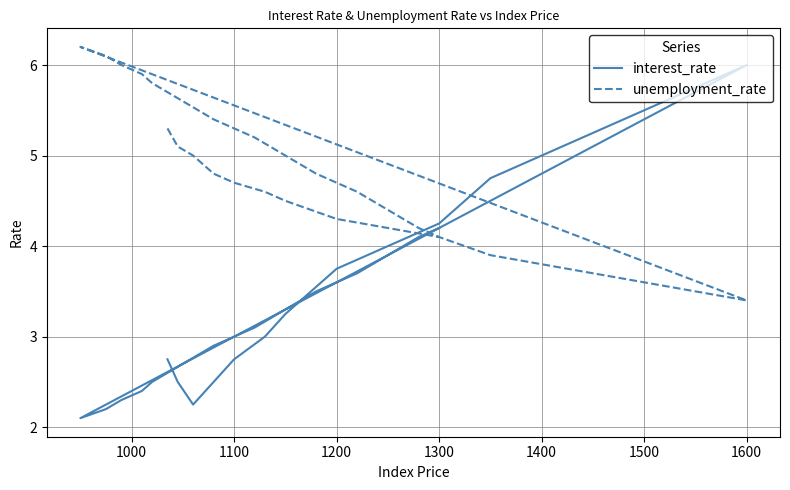

How many interior local peaks does the interest_rate series have?

1